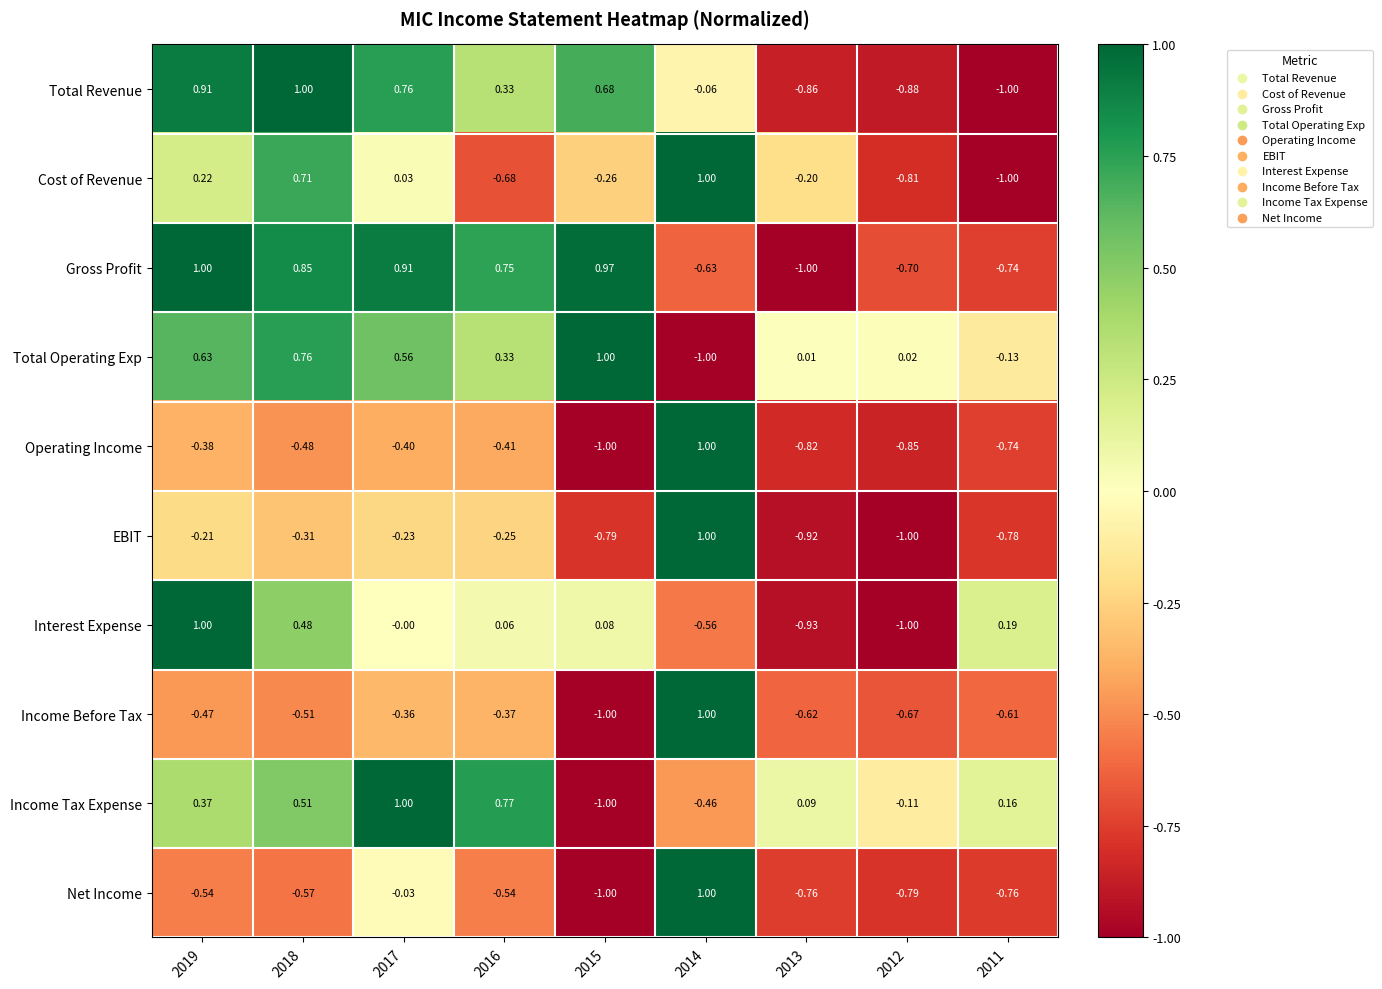

Between 2016 and 2011, which series saw the biggest shift?

Gross Profit